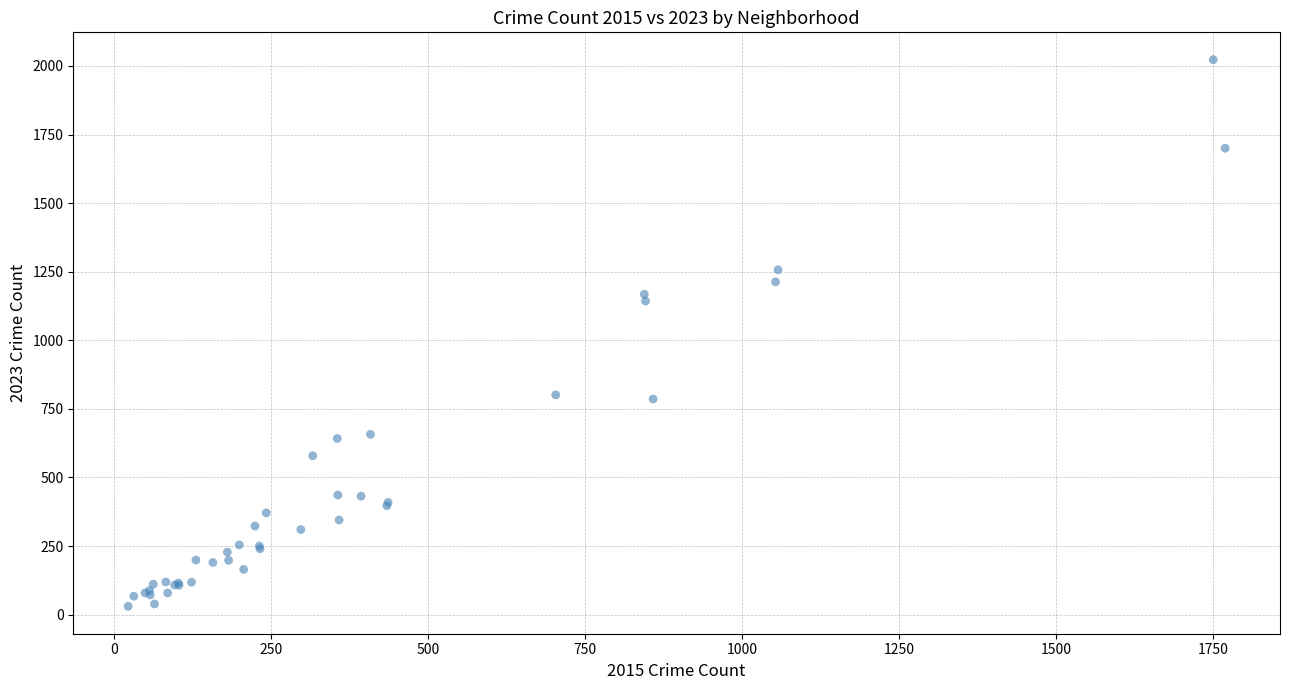

What Y value in the scatter plot is closest to 1026?

1143